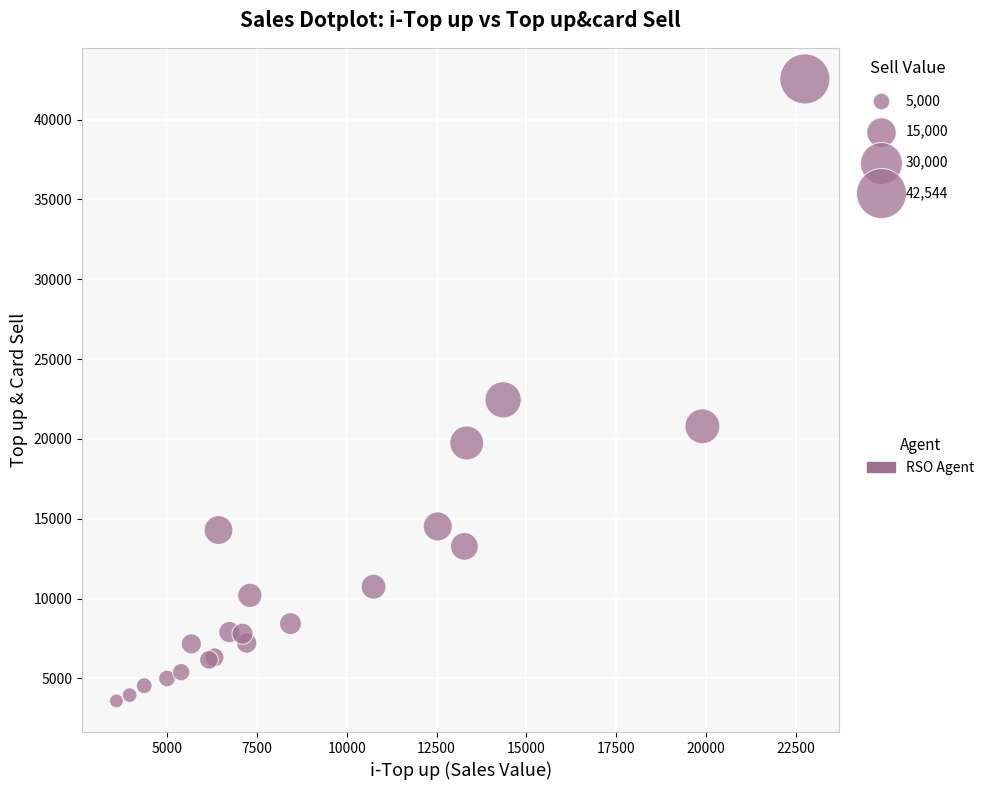

What Y value in the scatter plot is closest to 23069?

22450